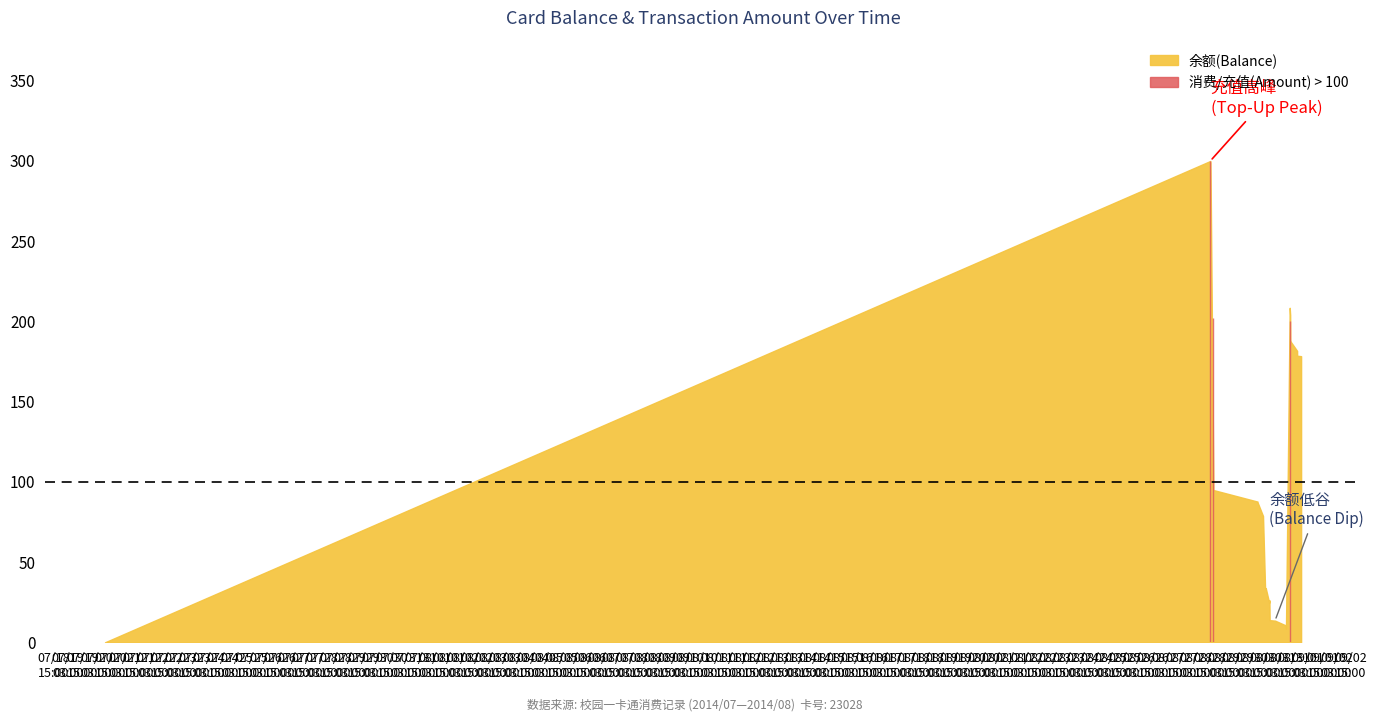

The value of 消费/充值(Amount) at 2014/08/30 14:16:59 is 25.1. True or false?

False